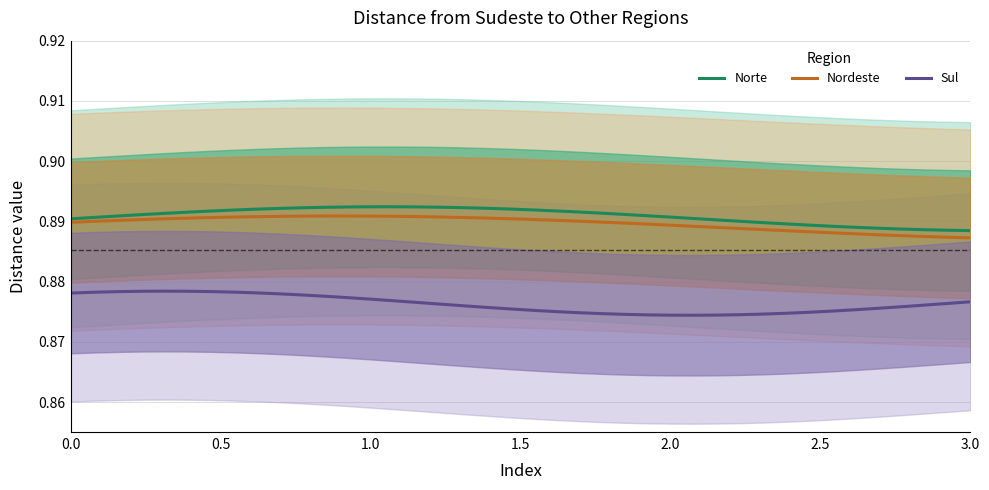

Reading right to left, extract all data points from this chart.

Norte: 0.9	0.9	0.9	0.9	0.9	0.9	0.9	0.9	0.9	0.9	0.9	0.9	0.9	0.9	0.9	0.9	0.9	0.9	0.9	0.9	0.9	0.9	0.9	0.9	0.9	0.9	0.9	0.9	0.9	0.9	0.9	0.9	0.9	0.9	0.9	0.9	0.9	0.9	0.9	0.9
Nordeste: 0.9	0.9	0.9	0.9	0.9	0.9	0.9	0.9	0.9	0.9	0.9	0.9	0.9	0.9	0.9	0.9	0.9	0.9	0.9	0.9	0.9	0.9	0.9	0.9	0.9	0.9	0.9	0.9	0.9	0.9	0.9	0.9	0.9	0.9	0.9	0.9	0.9	0.9	0.9	0.9
Sul: 0.9	0.9	0.9	0.9	0.9	0.9	0.9	0.9	0.9	0.9	0.9	0.9	0.9	0.9	0.9	0.9	0.9	0.9	0.9	0.9	0.9	0.9	0.9	0.9	0.9	0.9	0.9	0.9	0.9	0.9	0.9	0.9	0.9	0.9	0.9	0.9	0.9	0.9	0.9	0.9